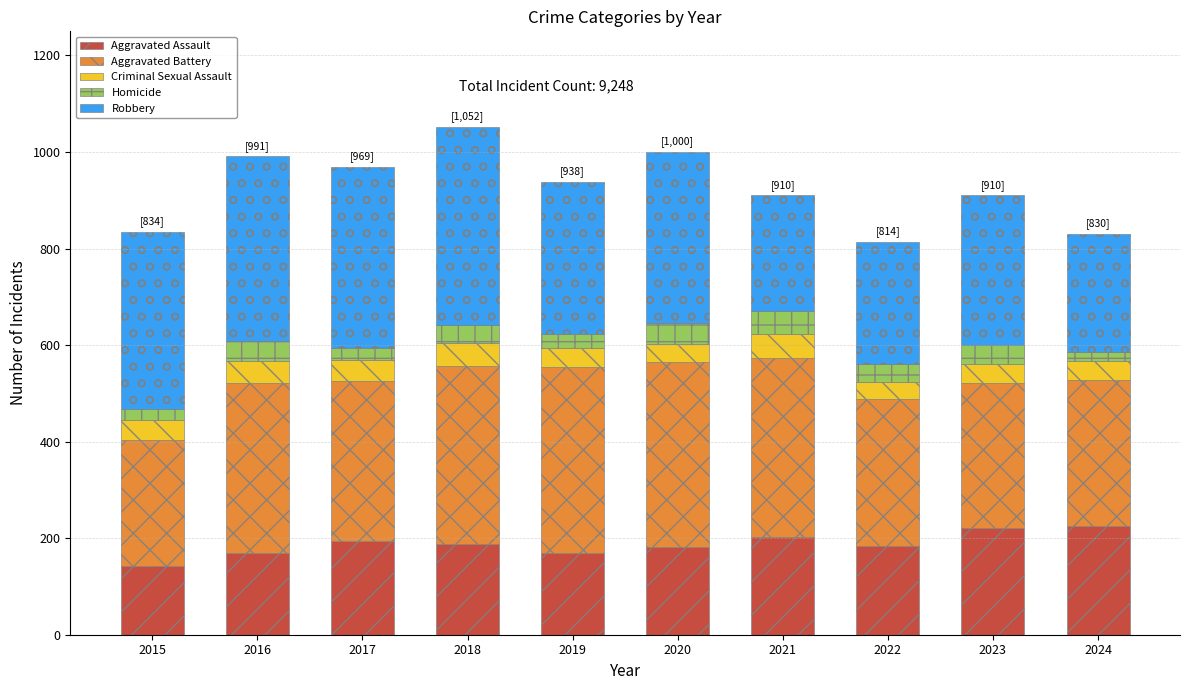

Is it true that Aggravated Assault equals 382 at 2023?

False